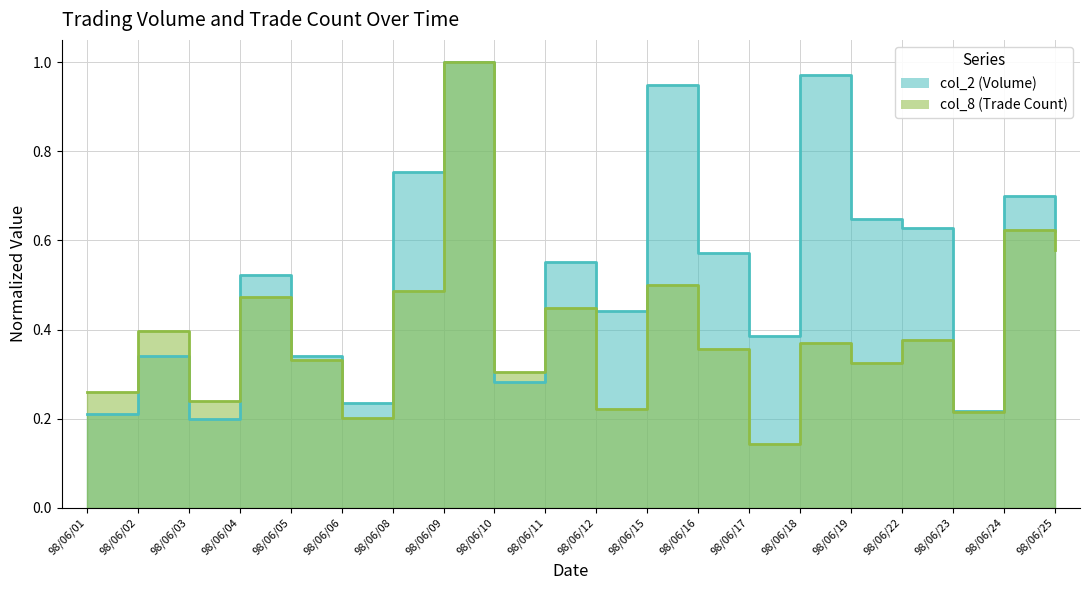

At how many categories does at least one series exceed 0?

20